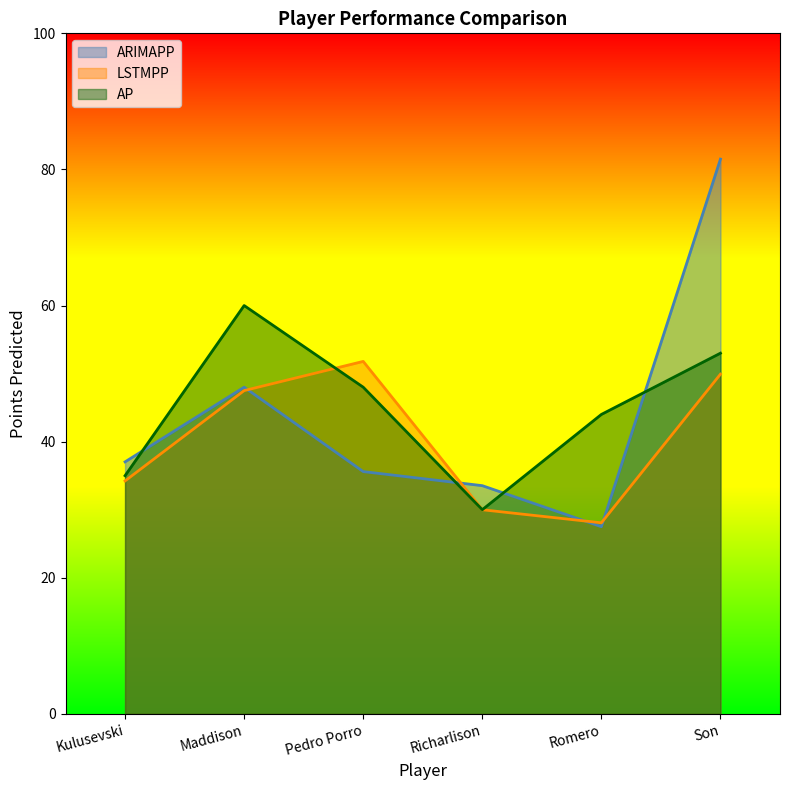

What is the label of the 6th point from the left?

Son